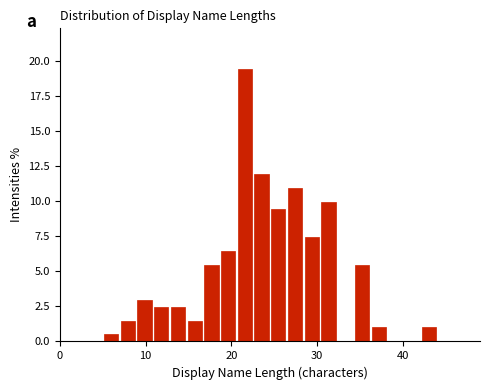

Around what value on the x-axis is the tallest bar? Give the approximate position of its centre, as read against the axis.

22